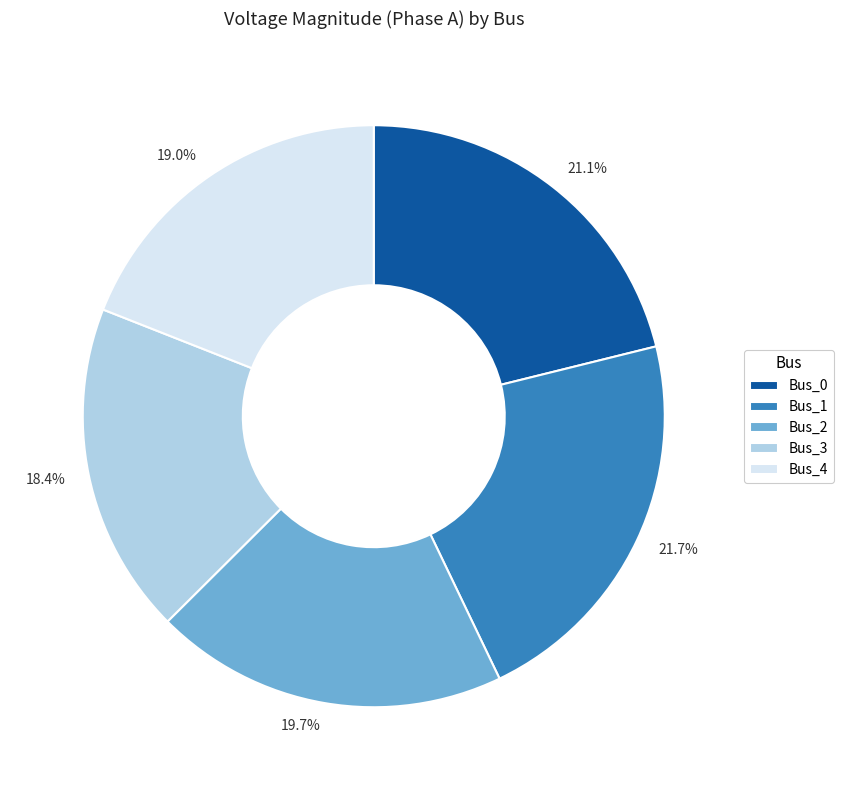

To the nearest percent, what is the average slice percentage?

20%